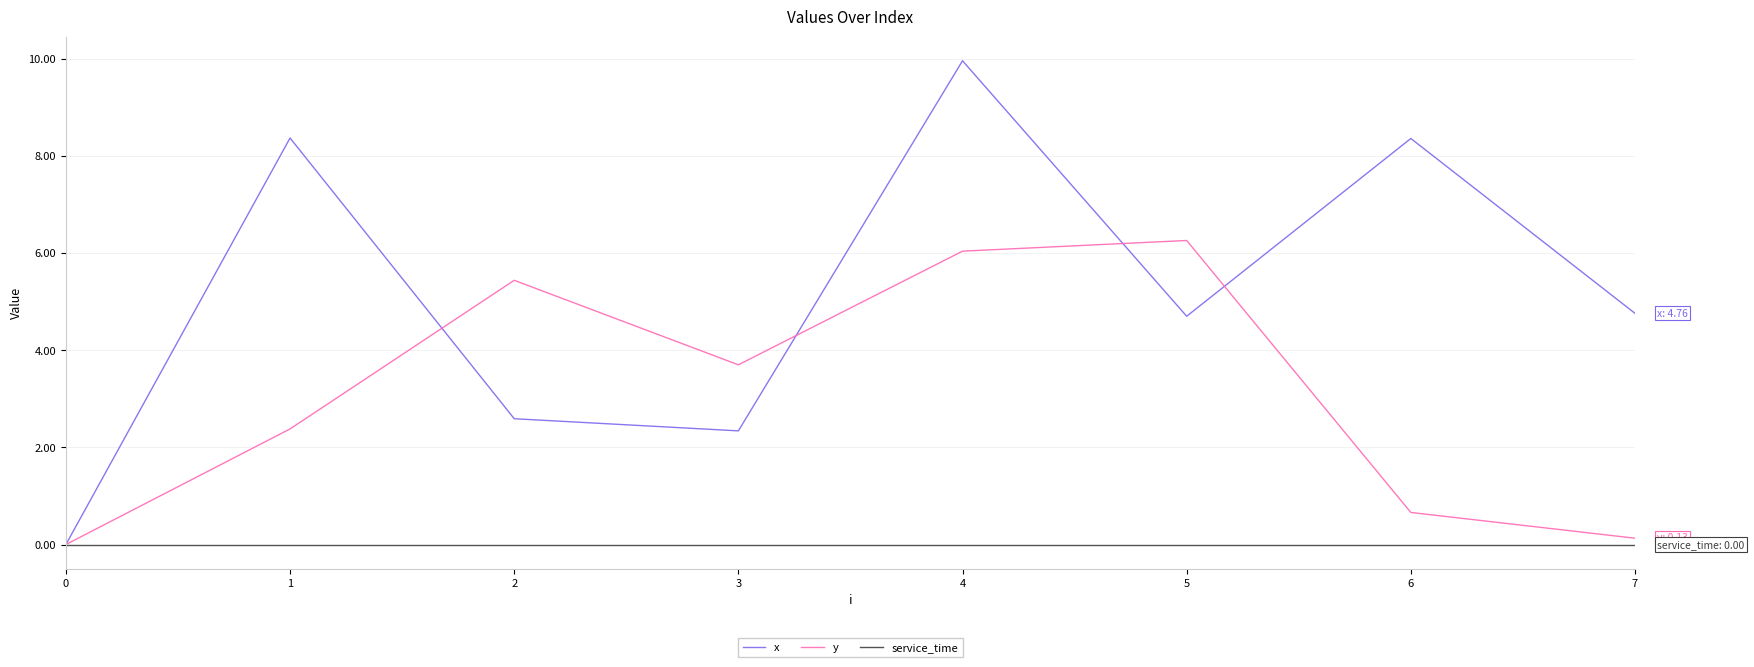

True or false: y has a value of 3.7 at 3.

True